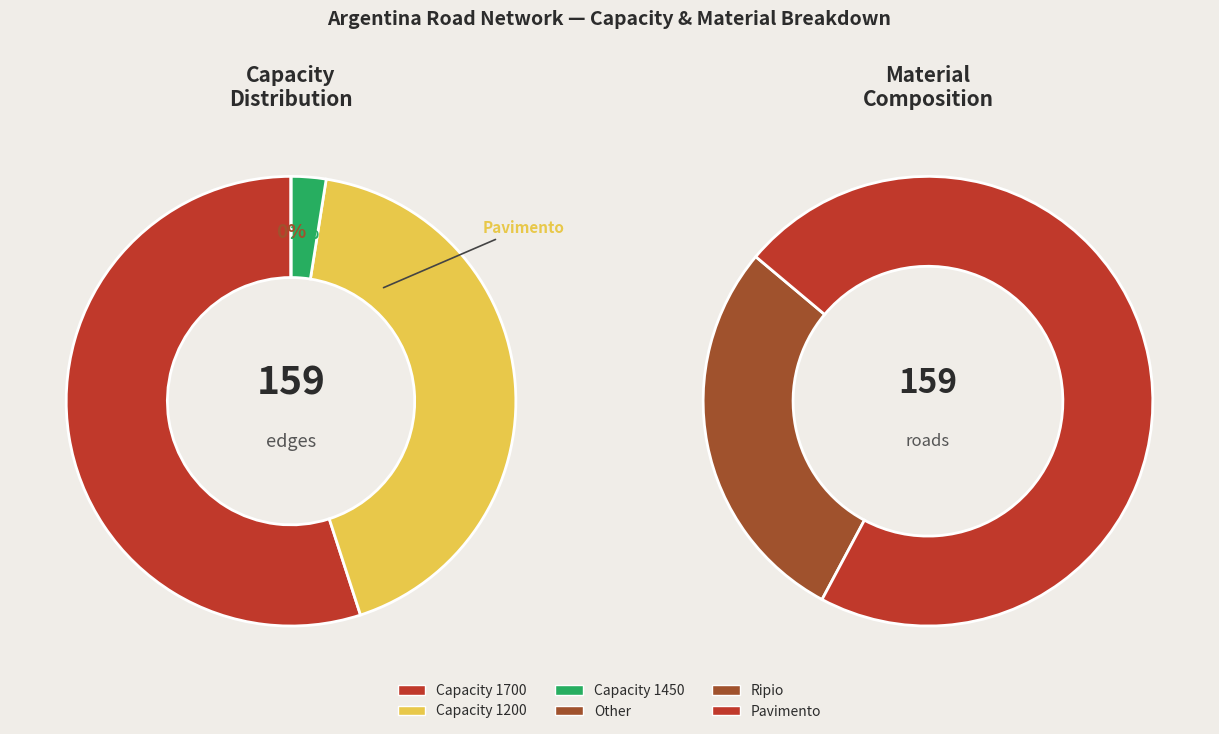

Is the sum of Pavimento and Ripio greater than half?

Yes